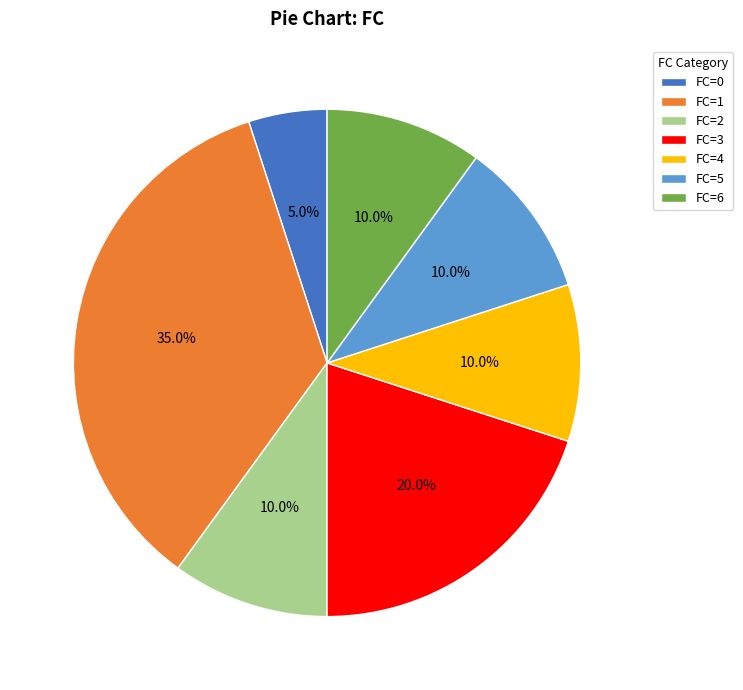

Which slice is the smallest?

FC=0